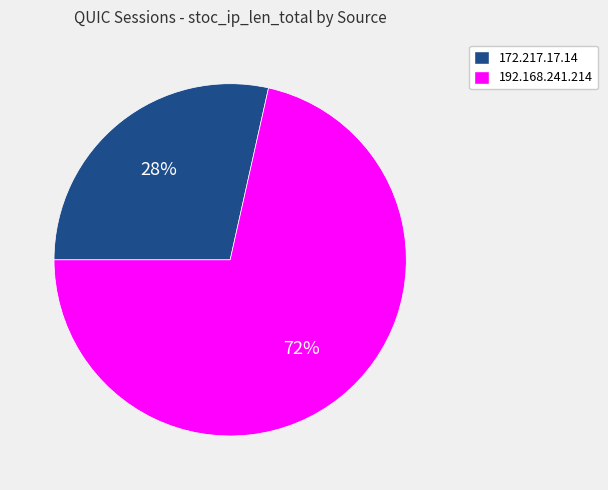

To the nearest percent, what is the average slice percentage?

50%